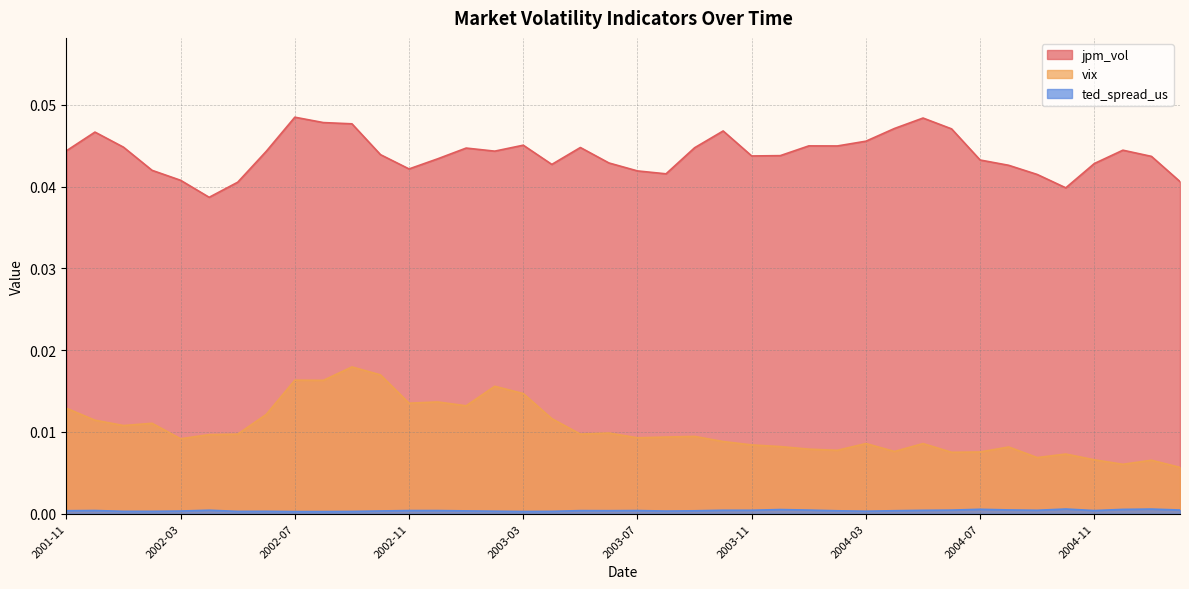

How many lines are shown in the chart?

3